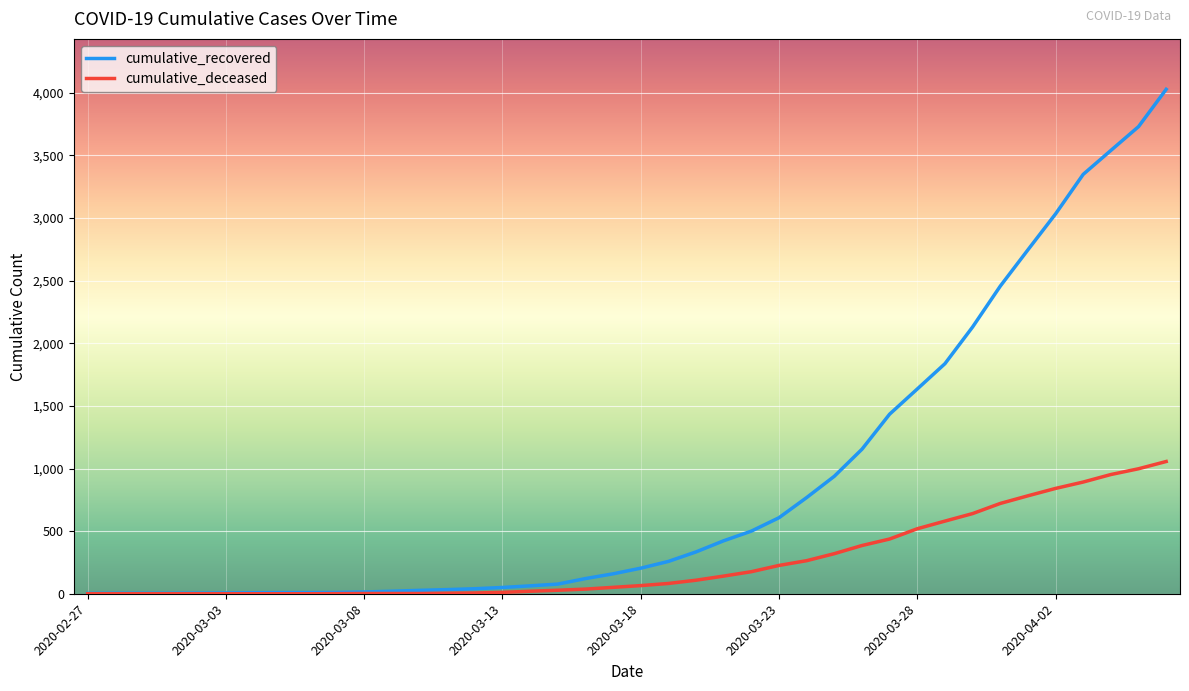

List the series in order of their peak value, highest first.

cumulative_recovered, cumulative_deceased